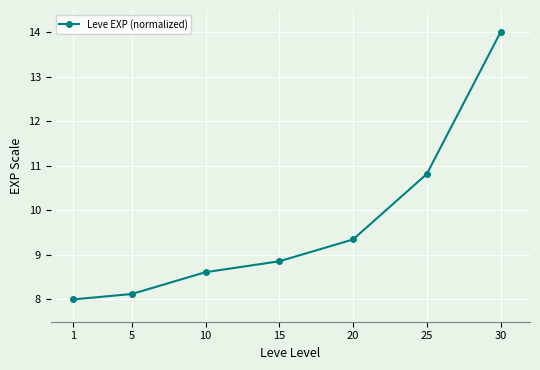

How many data points does each series have?

7